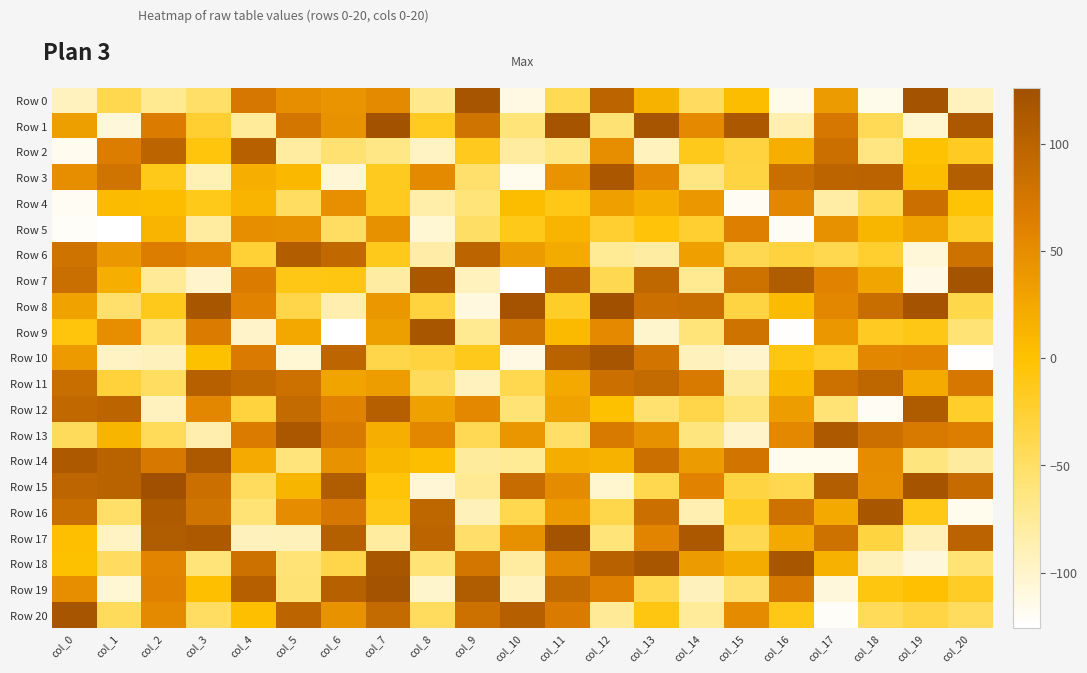

Reading left to right, what are all the values shown in this chart?

Row 0: col_0=-94	col_1=-39	col_2=-71	col_3=-51	col_4=73	col_5=49	col_6=43	col_7=53	col_8=-69	col_9=119	col_10=-112	col_11=-42	col_12=98	col_13=14	col_14=-47	col_15=4	col_16=-116	col_17=36	col_18=-116	col_19=122	col_20=-94
Row 1: col_0=33	col_1=-107	col_2=67	col_3=-24	col_4=-75	col_5=75	col_6=45	col_7=123	col_8=-16	col_9=78	col_10=-60	col_11=120	col_12=-57	col_13=119	col_14=54	col_15=115	col_16=-87	col_17=73	col_18=-43	col_19=-102	col_20=115
Row 2: col_0=-118	col_1=66	col_2=99	col_3=-6	col_4=104	col_5=-79	col_6=-56	col_7=-65	col_8=-96	col_9=-14	col_10=-79	col_11=-65	col_12=49	col_13=-93	col_14=-13	col_15=-31	col_16=18	col_17=84	col_18=-64	col_19=-1	col_20=-17
Row 3: col_0=49	col_1=78	col_2=-12	col_3=-88	col_4=18	col_5=9	col_6=-105	col_7=-15	col_8=53	col_9=-54	col_10=-117	col_11=44	col_12=116	col_13=55	col_14=-64	col_15=-33	col_16=85	col_17=98	col_18=100	col_19=5	col_20=107
Row 4: col_0=-120	col_1=6	col_2=4	col_3=-12	col_4=13	col_5=-48	col_6=48	col_7=-15	col_8=-83	col_9=-60	col_10=4	col_11=-11	col_12=32	col_13=18	col_14=41	col_15=-120	col_16=57	col_17=-81	col_18=-42	col_19=84	col_20=-2
Row 5: col_0=-122	col_1=-126	col_2=13	col_3=-79	col_4=50	col_5=46	col_6=-49	col_7=46	col_8=-104	col_9=-50	col_10=-12	col_11=13	col_12=-24	col_13=-4	col_14=-24	col_15=63	col_16=-120	col_17=47	col_18=11	col_19=29	col_20=-19
Row 6: col_0=80	col_1=41	col_2=65	col_3=58	col_4=-27	col_5=108	col_6=93	col_7=-13	col_8=-82	col_9=99	col_10=36	col_11=21	col_12=-73	col_13=-80	col_14=32	col_15=-40	col_16=-31	col_17=-39	col_18=-23	col_19=-106	col_20=81
Row 7: col_0=85	col_1=17	col_2=-74	col_3=-100	col_4=67	col_5=-10	col_6=-8	col_7=-80	col_8=116	col_9=-93	col_10=-126	col_11=105	col_12=-40	col_13=94	col_14=-71	col_15=81	col_16=110	col_17=60	col_18=27	col_19=-113	col_20=122
Row 8: col_0=30	col_1=-54	col_2=-13	col_3=117	col_4=61	col_5=-36	col_6=-85	col_7=41	col_8=-30	col_9=-110	col_10=121	col_11=-19	col_12=125	col_13=83	col_14=86	col_15=-33	col_16=6	col_17=57	col_18=86	col_19=121	col_20=-37
Row 9: col_0=-6	col_1=50	col_2=-61	col_3=67	col_4=-99	col_5=24	col_6=-126	col_7=33	col_8=118	col_9=-71	col_10=79	col_11=7	col_12=54	col_13=-101	col_14=-60	col_15=79	col_16=-125	col_17=41	col_18=-17	col_19=-10	col_20=-58
Row 10: col_0=38	col_1=-96	col_2=-92	col_3=0	col_4=68	col_5=-104	col_6=97	col_7=-36	col_8=-31	col_9=-13	col_10=-112	col_11=102	col_12=119	col_13=77	col_14=-92	col_15=-100	col_16=-8	col_17=-21	col_18=57	col_19=59	col_20=-125
Row 11: col_0=86	col_1=-29	col_2=-48	col_3=104	col_4=92	col_5=82	col_6=28	col_7=35	col_8=-45	col_9=-94	col_10=-39	col_11=23	col_12=84	col_13=91	col_14=69	col_15=-77	col_16=9	col_17=82	col_18=96	col_19=22	col_20=72
Row 12: col_0=93	col_1=98	col_2=-94	col_3=56	col_4=-30	col_5=91	col_6=62	col_7=105	col_8=31	col_9=55	col_10=-58	col_11=30	col_12=0	col_13=-55	col_14=-36	col_15=-61	col_16=35	col_17=-58	col_18=-120	col_19=111	col_20=-21
Row 13: col_0=-45	col_1=12	col_2=-44	col_3=-85	col_4=67	col_5=116	col_6=70	col_7=17	col_8=57	col_9=-41	col_10=42	col_11=-51	col_12=70	col_13=46	col_14=-62	col_15=-99	col_16=55	col_17=114	col_18=84	col_19=70	col_20=64
Row 14: col_0=113	col_1=102	col_2=71	col_3=113	col_4=22	col_5=-61	col_6=45	col_7=10	col_8=3	col_9=-76	col_10=-73	col_11=19	col_12=14	col_13=83	col_14=37	col_15=77	col_16=-117	col_17=-117	col_18=51	col_19=-62	col_20=-77
Row 15: col_0=97	col_1=102	col_2=126	col_3=83	col_4=-46	col_5=12	col_6=110	col_7=-3	col_8=-105	col_9=-72	col_10=88	col_11=52	col_12=-102	col_13=-39	col_14=61	col_15=-33	col_16=-39	col_17=107	col_18=49	col_19=120	col_20=89
Row 16: col_0=86	col_1=-51	col_2=112	col_3=78	col_4=-58	col_5=51	col_6=73	col_7=-10	col_8=96	col_9=-91	col_10=-39	col_11=38	col_12=-37	col_13=83	col_14=-87	col_15=-19	col_16=81	col_17=23	col_18=118	col_19=-11	col_20=-117
Row 17: col_0=2	col_1=-96	col_2=110	col_3=114	col_4=-92	col_5=-91	col_6=106	col_7=-78	col_8=99	col_9=-52	col_10=46	col_11=122	col_12=-60	col_13=59	col_14=115	col_15=-40	col_16=23	col_17=81	col_18=-32	col_19=-90	col_20=100
Row 18: col_0=0	col_1=-47	col_2=59	col_3=-60	col_4=82	col_5=-59	col_6=-36	col_7=117	col_8=-59	col_9=75	col_10=-79	col_11=53	col_12=103	col_13=118	col_14=36	col_15=20	col_16=118	col_17=15	col_18=-91	col_19=-108	col_20=-58
Row 19: col_0=49	col_1=-104	col_2=62	col_3=2	col_4=105	col_5=-57	col_6=104	col_7=122	col_8=-101	col_9=110	col_10=-93	col_11=90	col_12=63	col_13=-39	col_14=-92	col_15=-56	col_16=71	col_17=-108	col_18=-7	col_19=1	col_20=-18
Row 20: col_0=119	col_1=-45	col_2=53	col_3=-49	col_4=2	col_5=98	col_6=45	col_7=91	col_8=-46	col_9=82	col_10=105	col_11=68	col_12=-74	col_13=-8	col_14=-75	col_15=52	col_16=-11	col_17=-122	col_18=-44	col_19=-34	col_20=-46